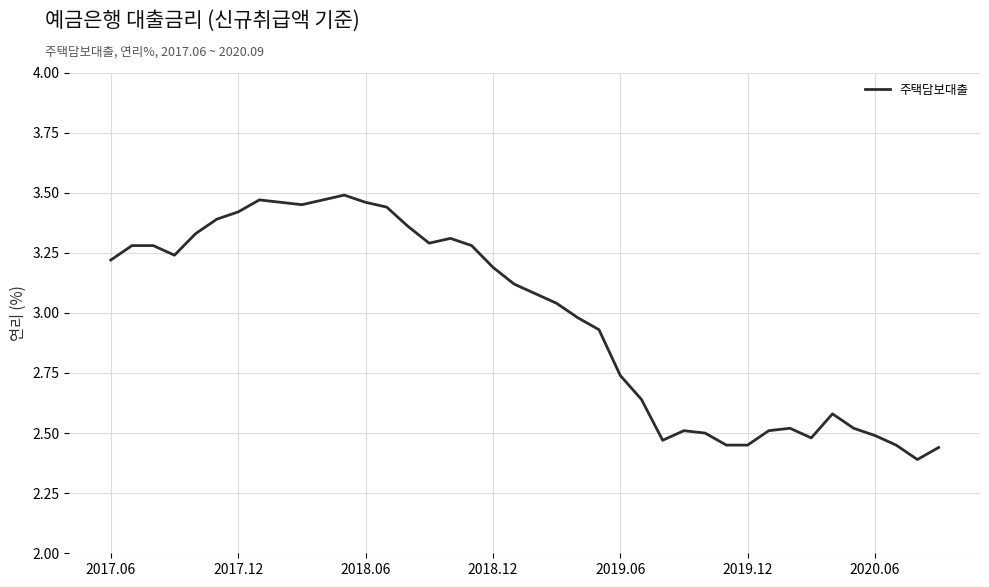

What is the difference between the maximum and minimum values?

1.1